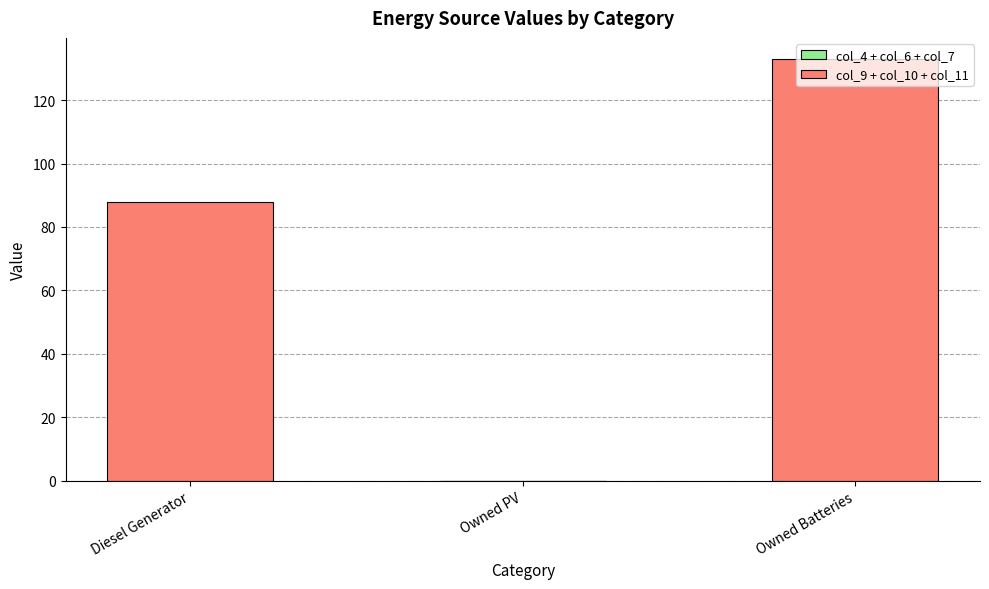

Rank the series by their average value, from lowest to highest.

col_4 + col_6 + col_7, col_9 + col_10 + col_11